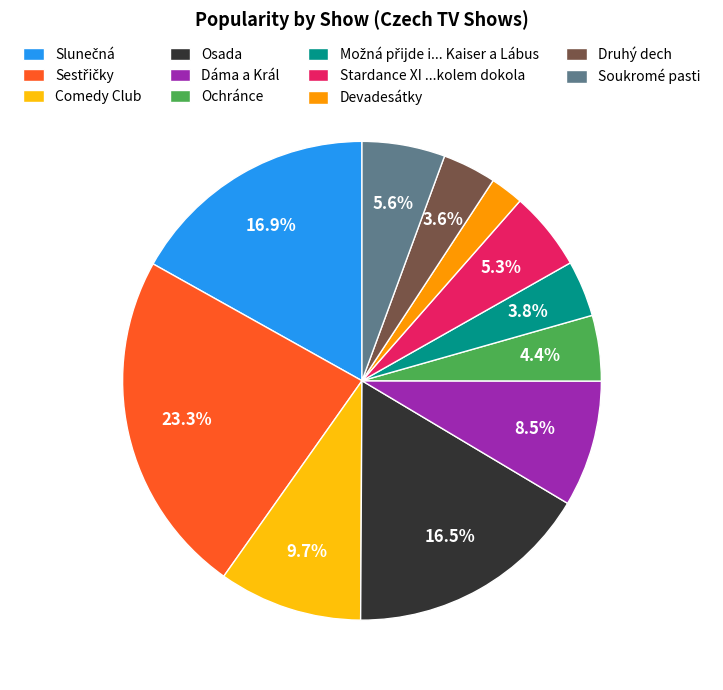

To the nearest percent, what percentage of the pie is Ochránce?

4%